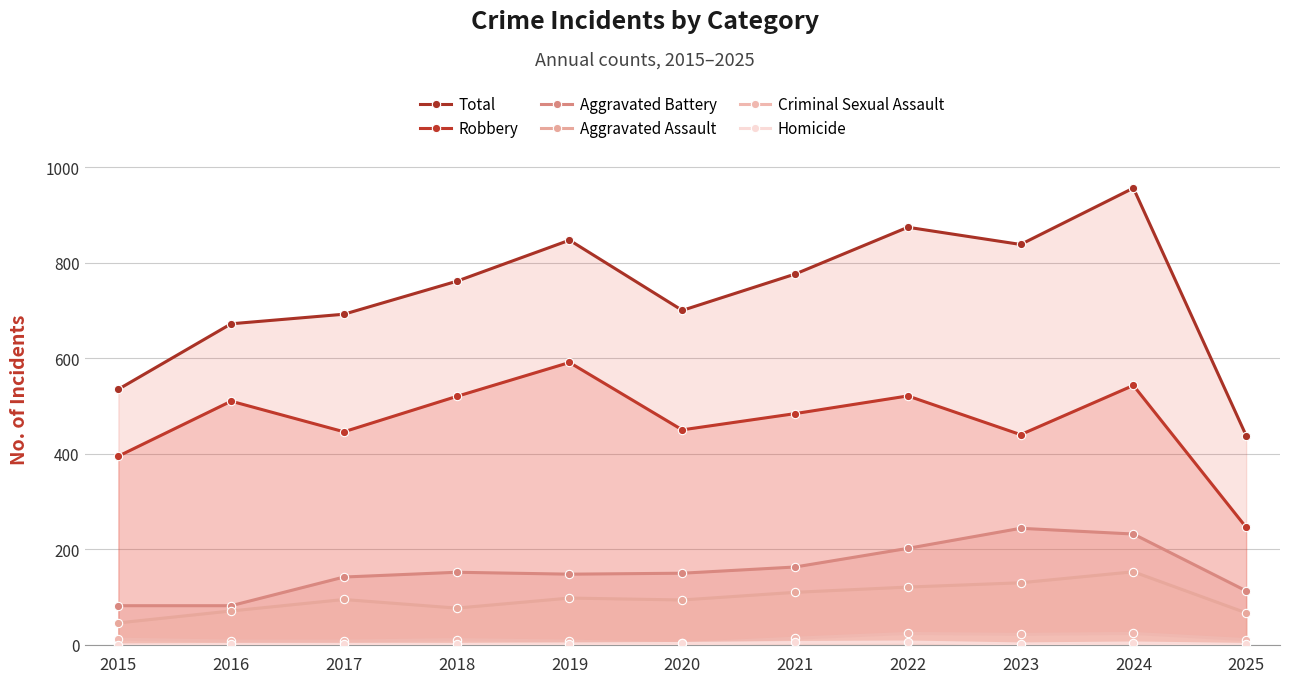

What is the value of the Total point at the 3rd from the left?

692